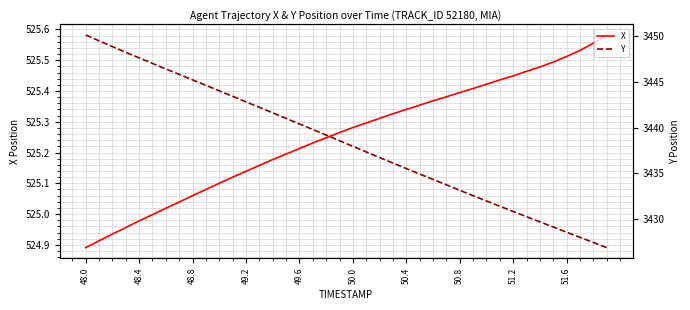

True or false: Y and X cross at least once.

False